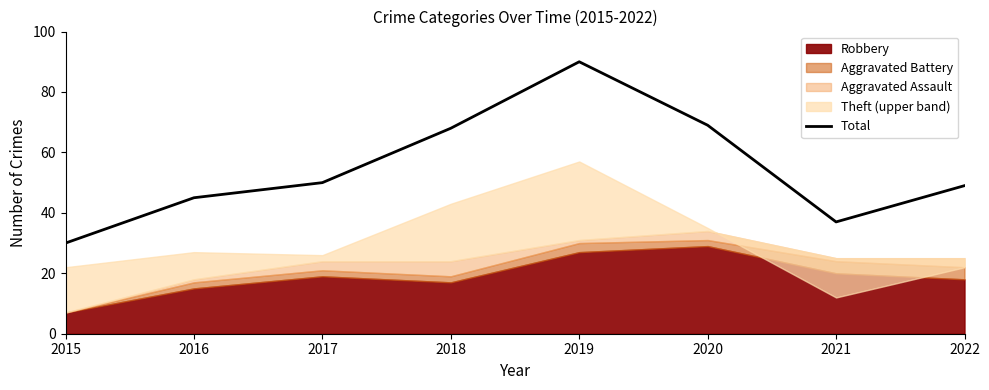

Where is the first local minimum?

2021